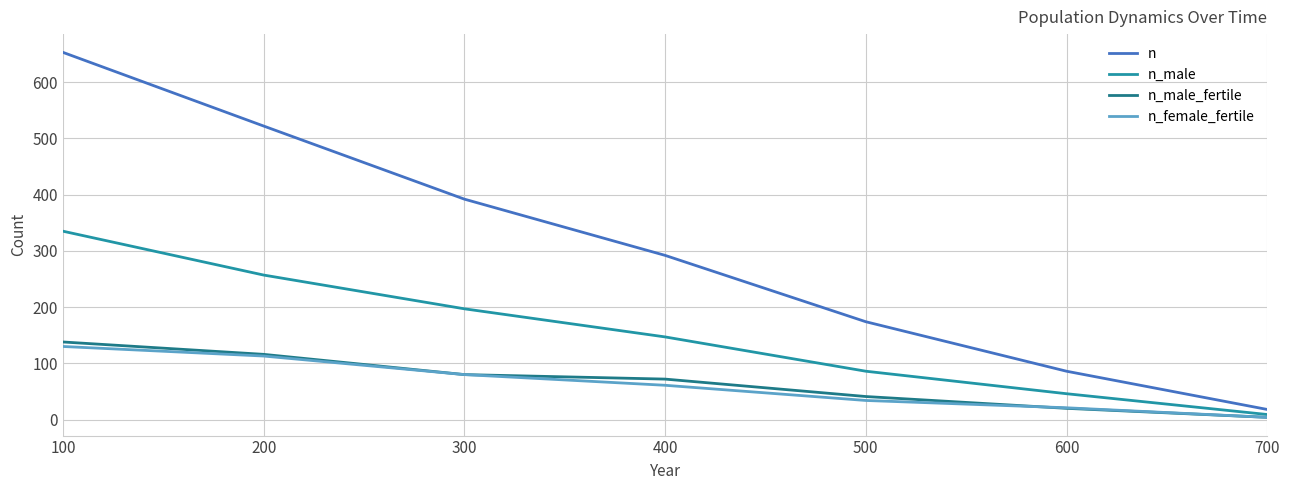

Is this an area chart (filled region under the line)?

No